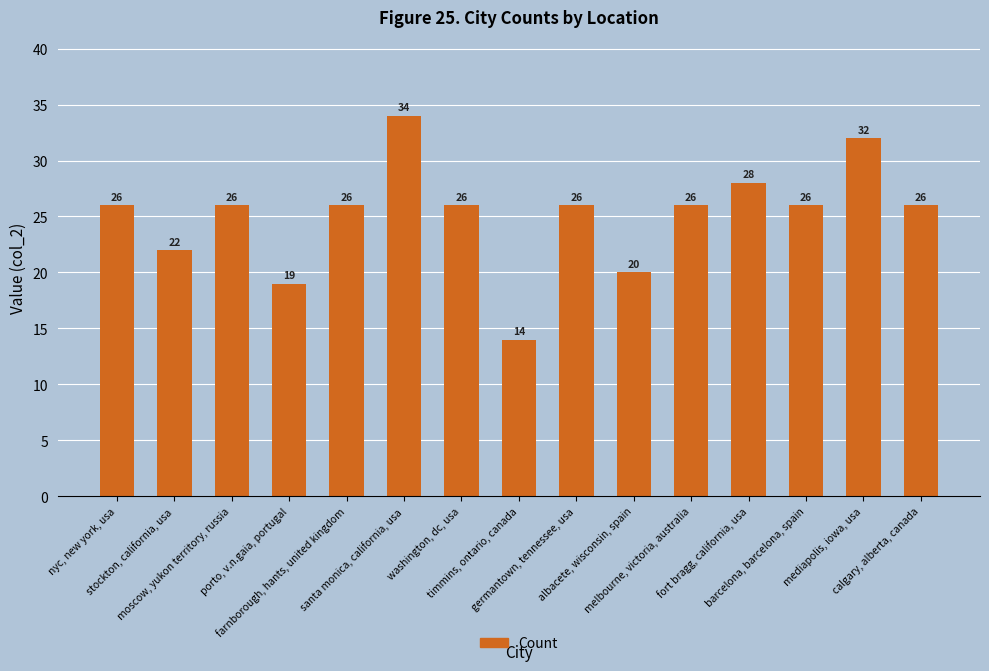

How many series are shown in this chart?

1